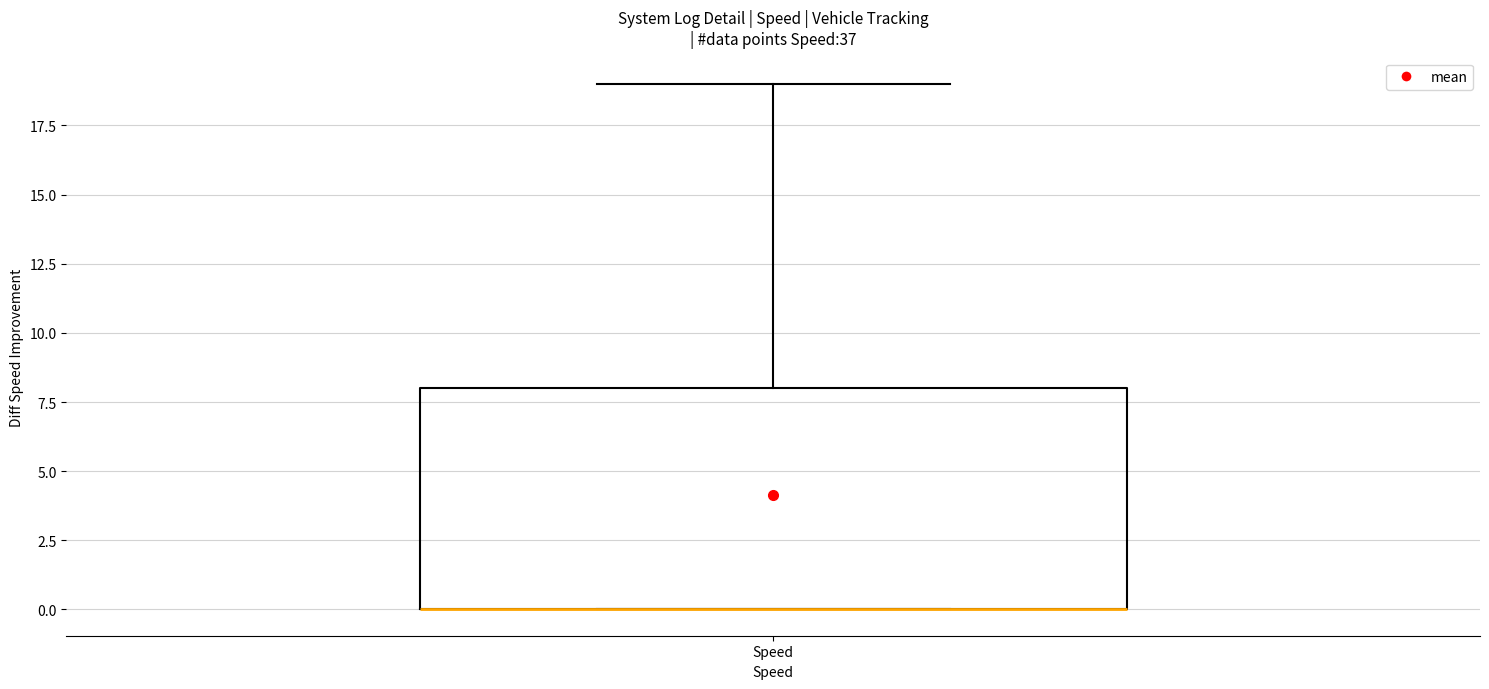

Transcribe this box plot: give where the median line is, the range the box spans, and where the two whiskers end, as read against the y-axis. The values are not printed on the chart, so give them approximately, as read against the axis.

median 0 (drawn on the box's lower edge), box 0 to 8, whiskers 0 to 19